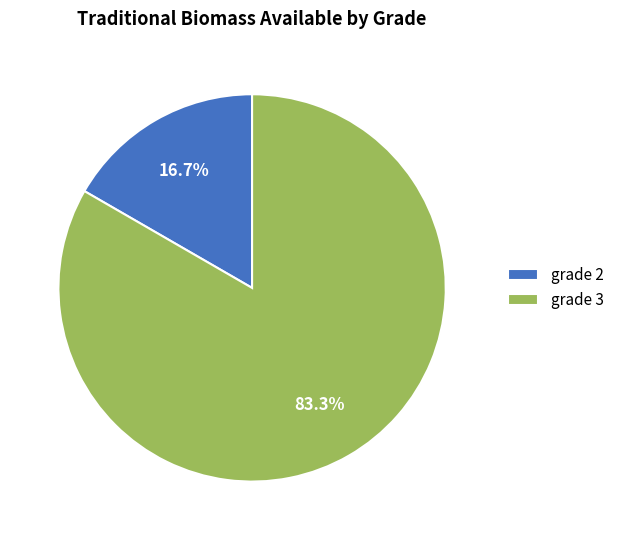

To the nearest percent, what is the difference between the largest and smallest slice percentages?

67%